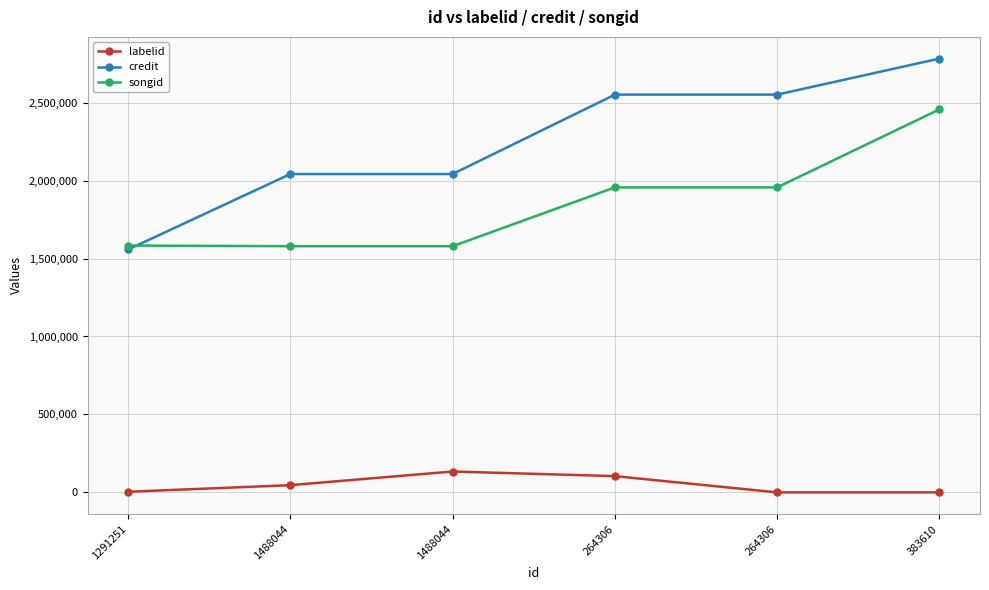

What are all the series names shown in the legend?

labelid, credit, songid